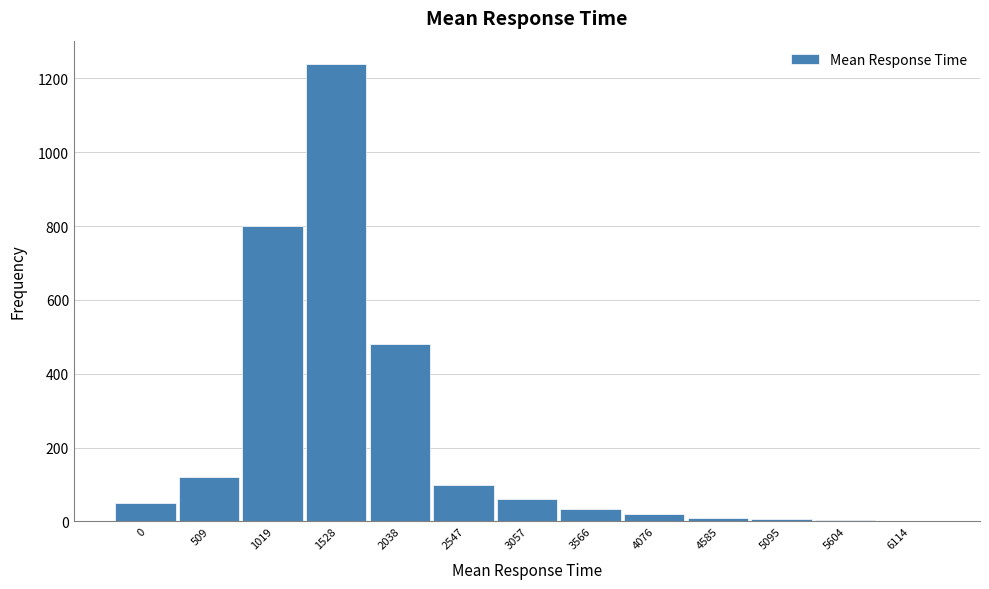

The chart shows a value of 4 at 5604. True or false?

True